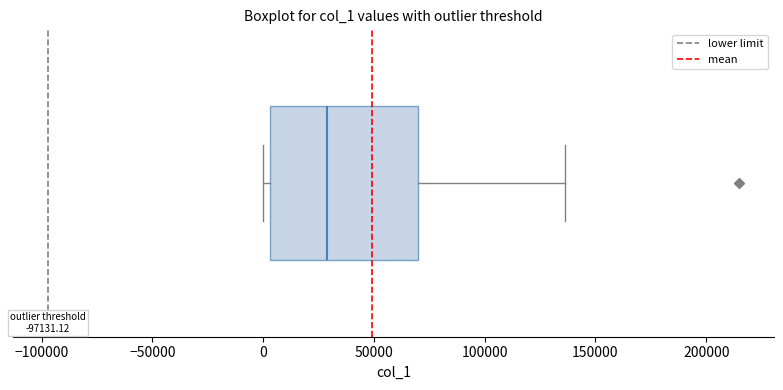

Read this box plot against the x-axis: the position of the median line, the range covered by the box, and the ends of both whiskers. The values are not printed on the chart, so give them approximately, as read against the axis.

median 30000, box 5000 to 70000, whiskers 0 to 135000